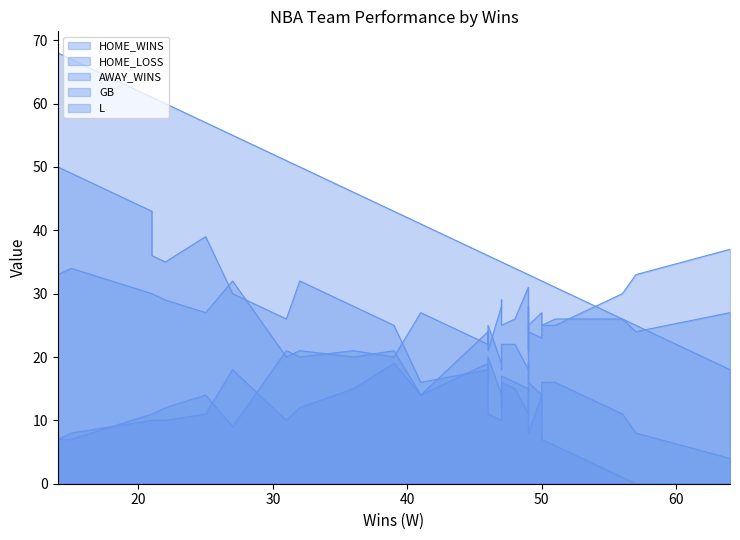

The AWAY_WINS series shows 8 at 56. True or false?

False